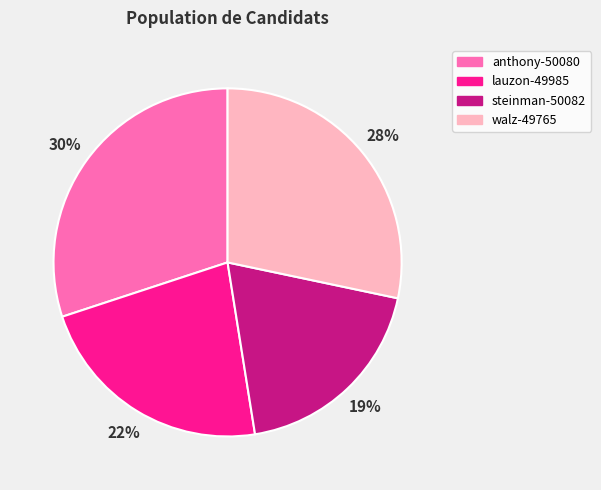

Rank the categories by value from lowest to highest.

steinman-50082, lauzon-49985, walz-49765, anthony-50080